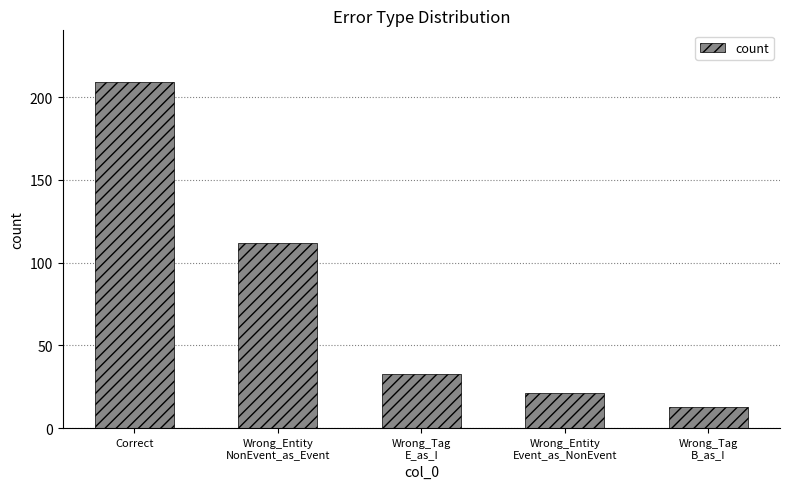

At which category does the chart reach its minimum across all series?

Wrong_Tag
B_as_I